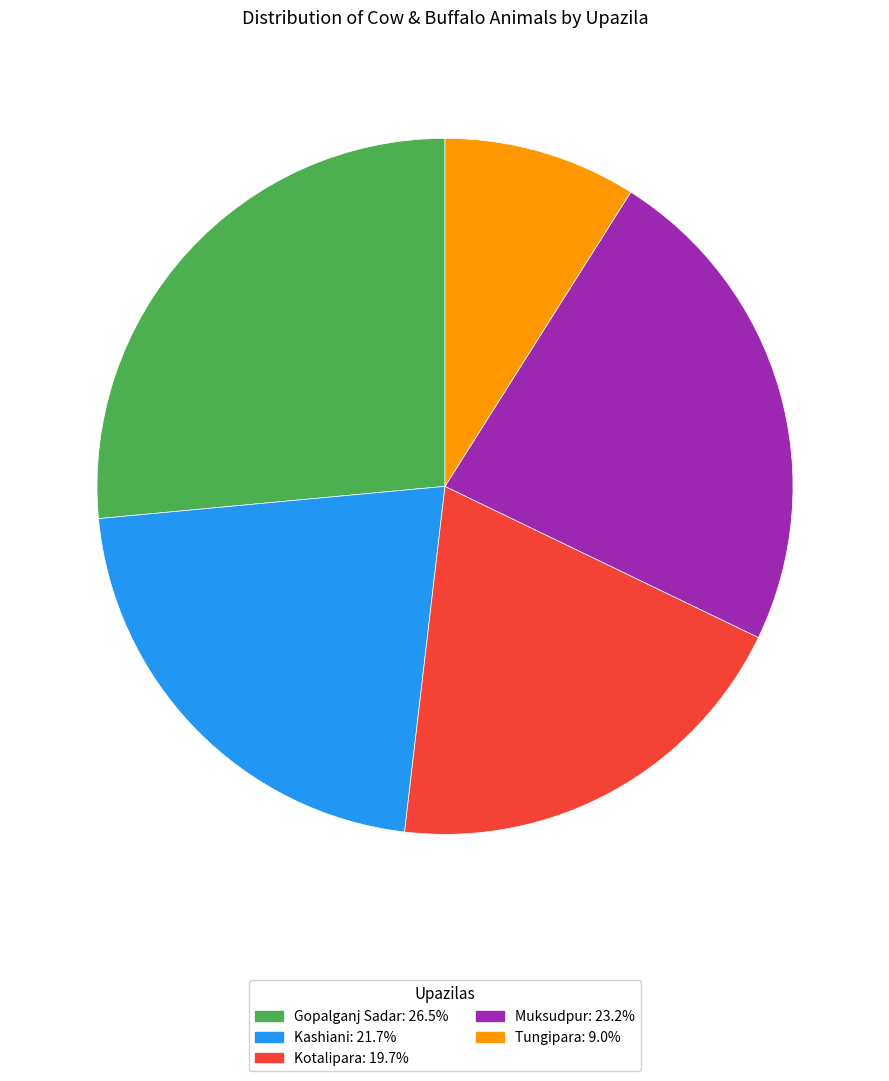

Which category has the biggest portion of the pie?

Gopalganj Sadar